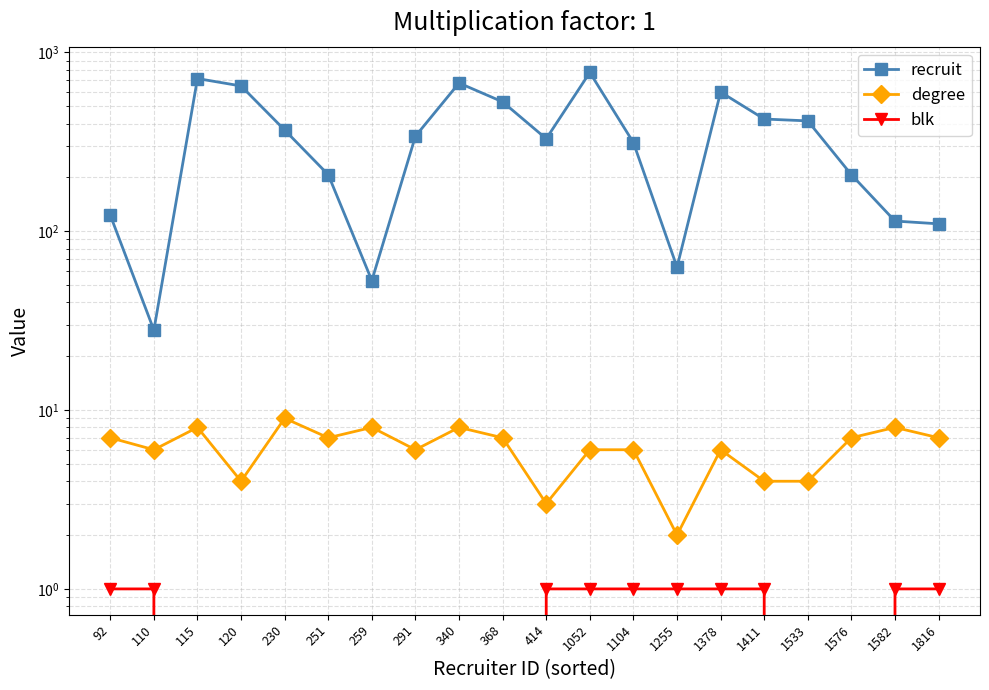

What are all the series names shown in the legend?

recruit, degree, blk